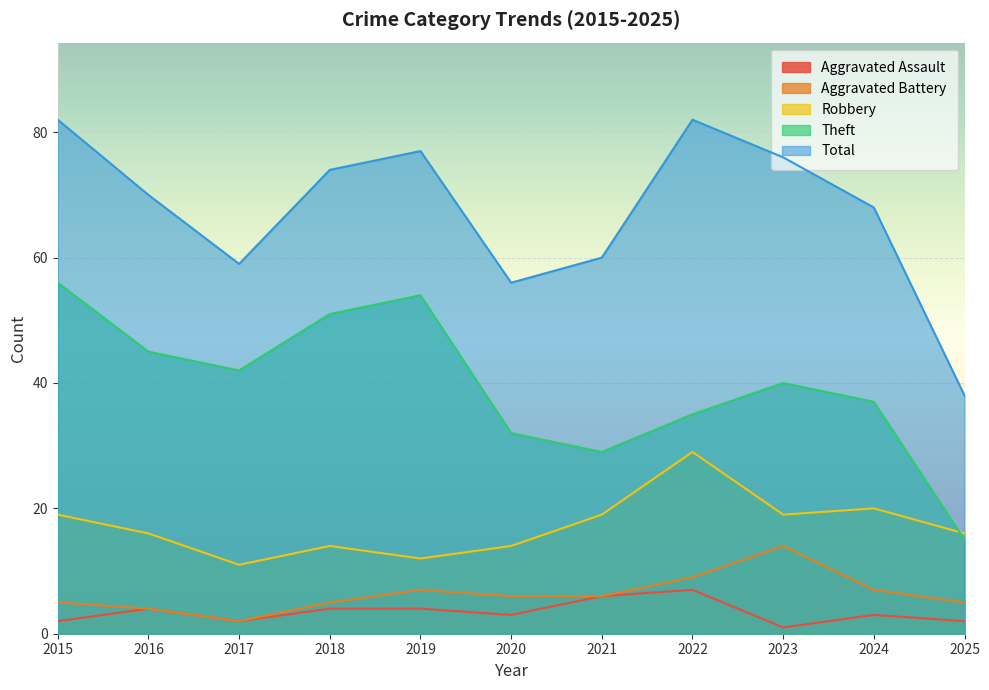

What is the minimum value for Theft?

15